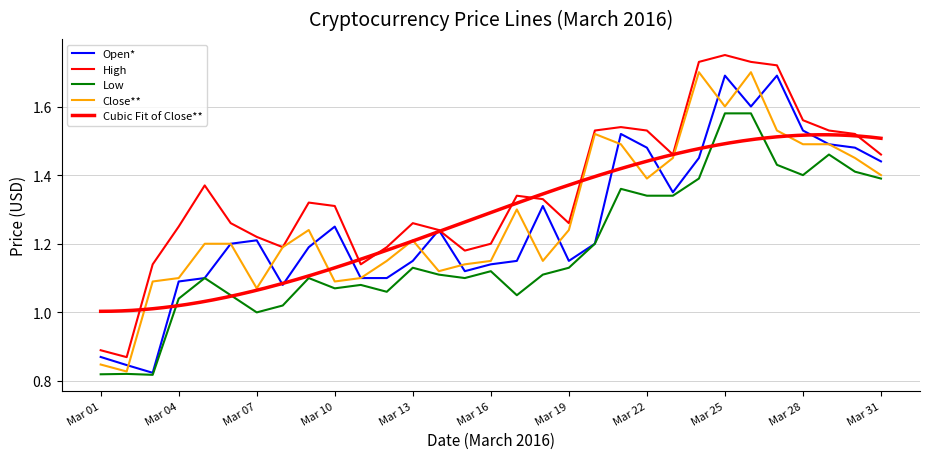

Is the value of High at Mar 06 greater than the value of Open* at Mar 09?

Yes